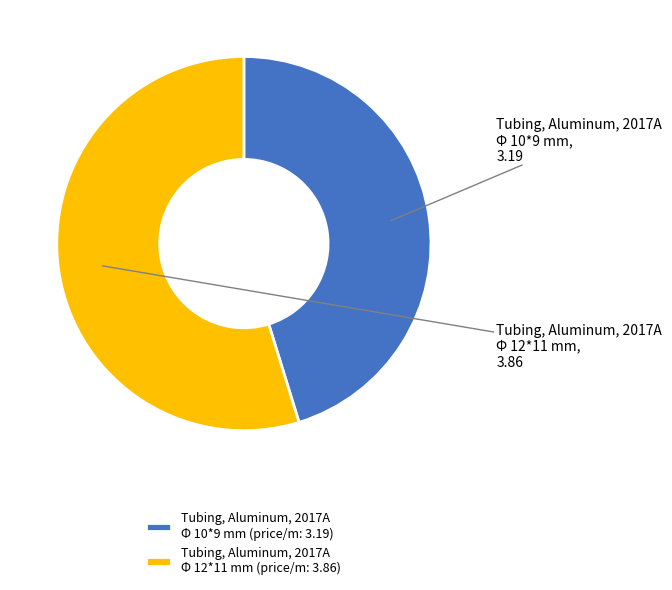

Is Tubing, Aluminum, 2017A Φ 10*9 mm the majority of the pie?

No